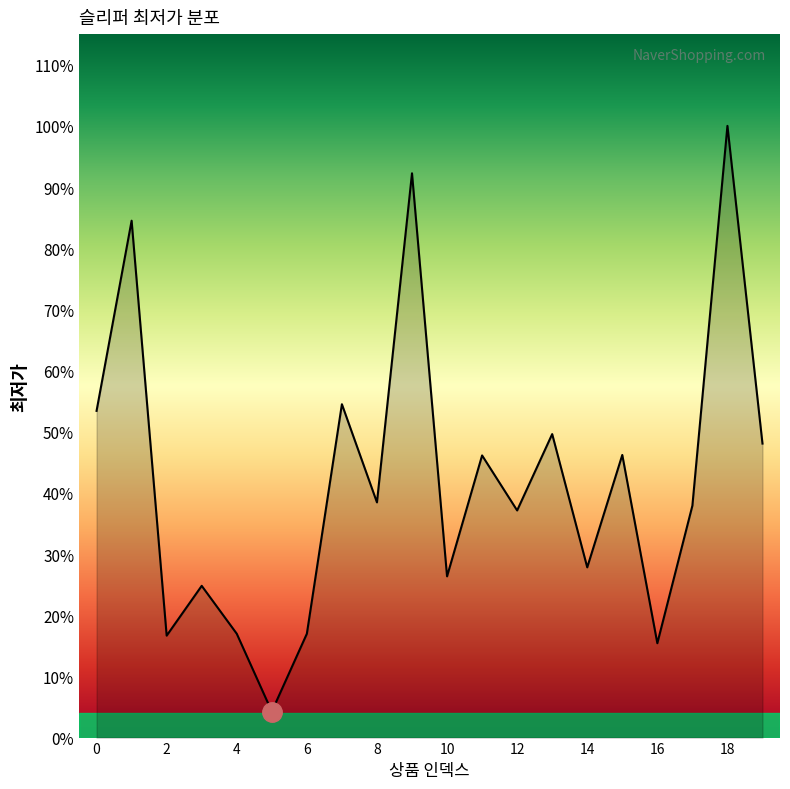

Is this an area chart (filled region under the line)?

Yes